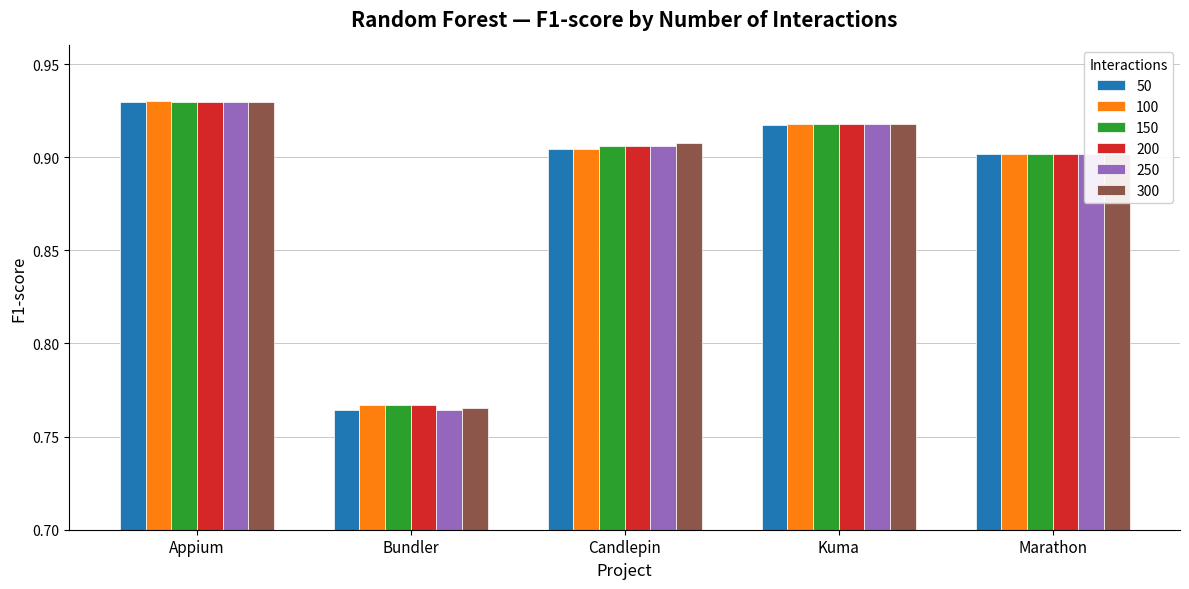

Is it true that 100 equals 0.9 at Kuma?

True